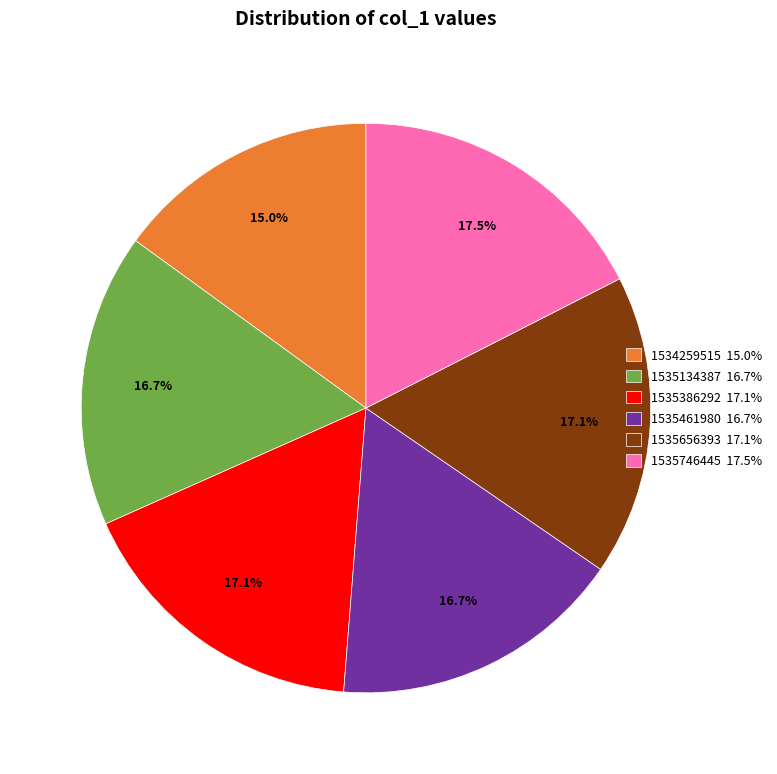

What is the smallest slice in the pie chart?

1534259515 15.0%